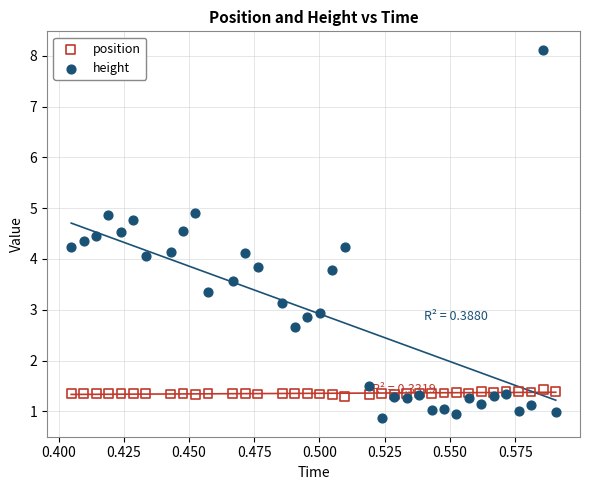

Which series has the largest Y range (max minus min)?

height